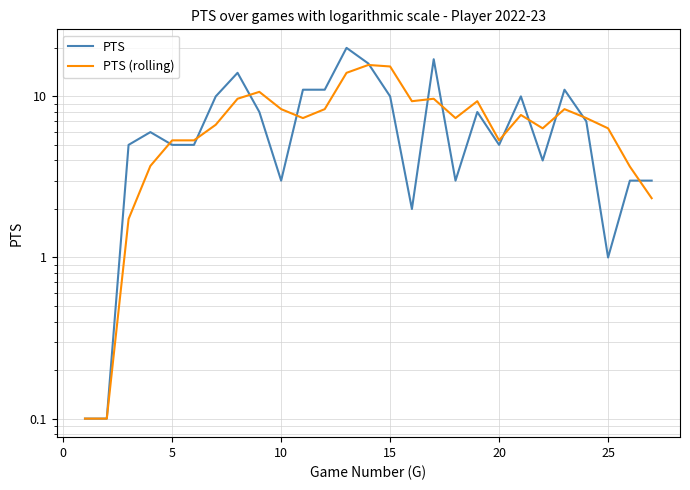

How many interior local peaks does the PTS series have?

7